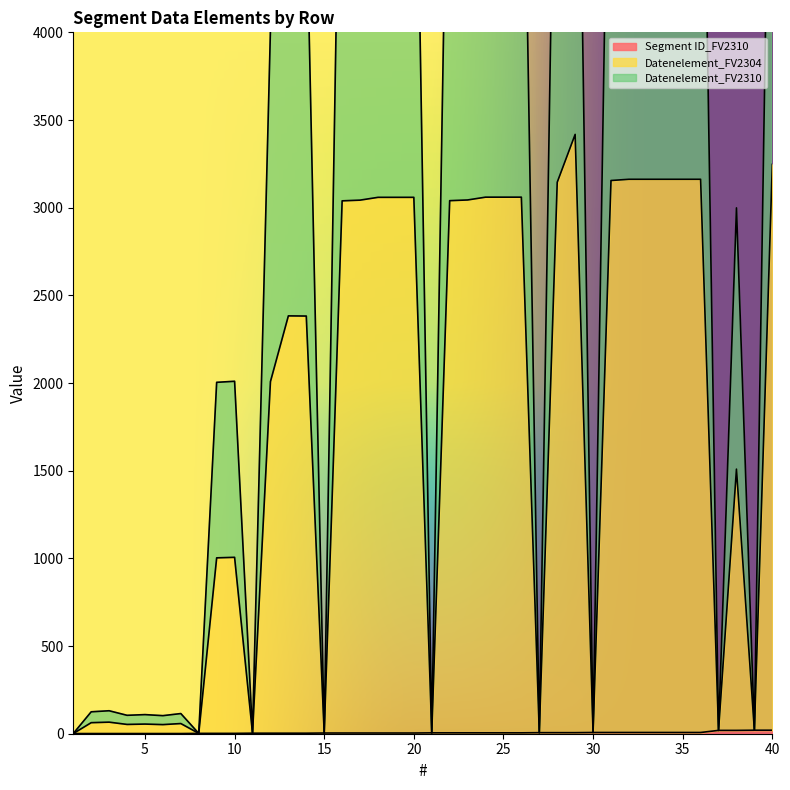

In Datenelement_FV2310, how many points are higher than both neighbors (excluding endpoints)?

7